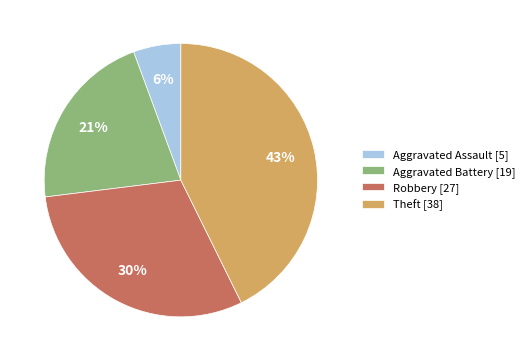

The Robbery slice represents 24% of the pie. True or false?

False